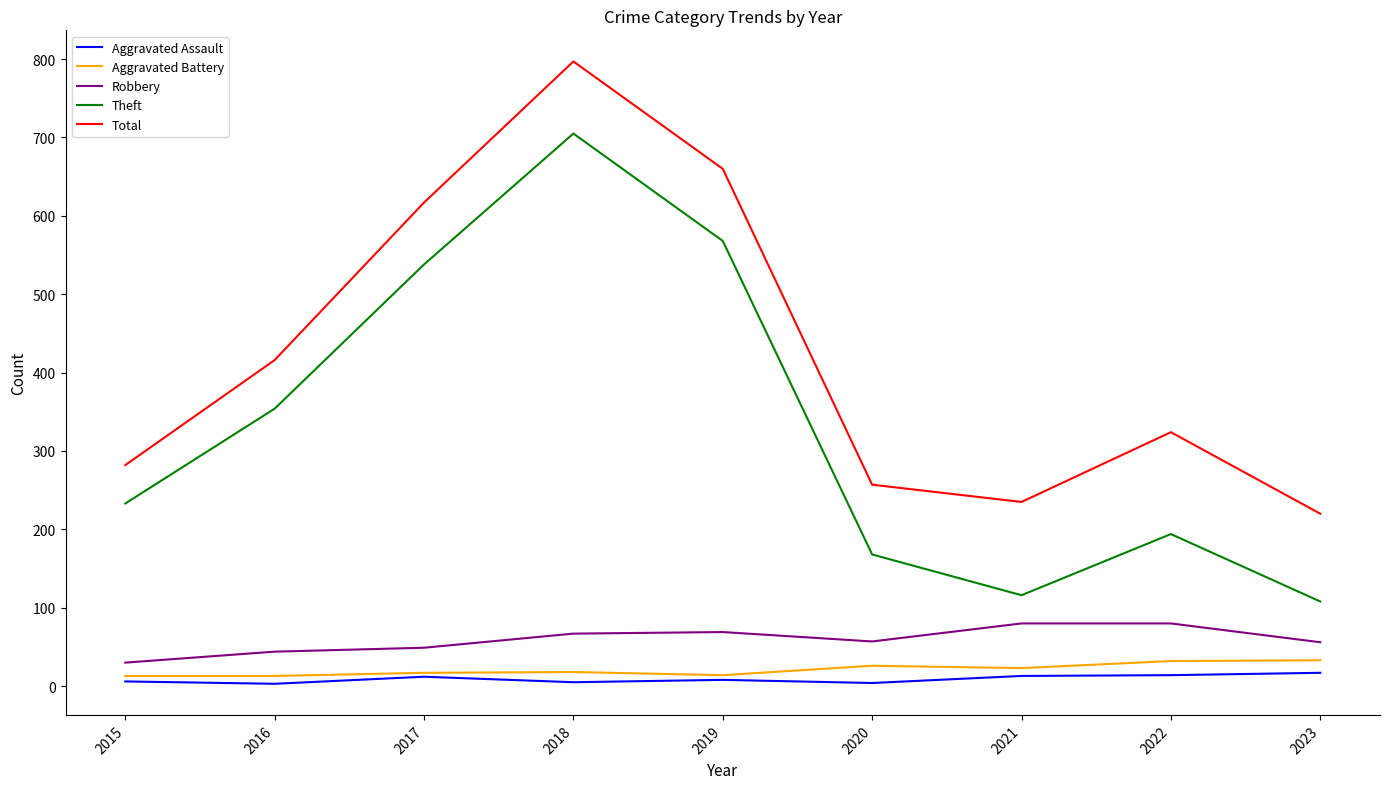

List the labels in order of Total value, largest first.

2018, 2019, 2017, 2016, 2022, 2015, 2020, 2021, 2023